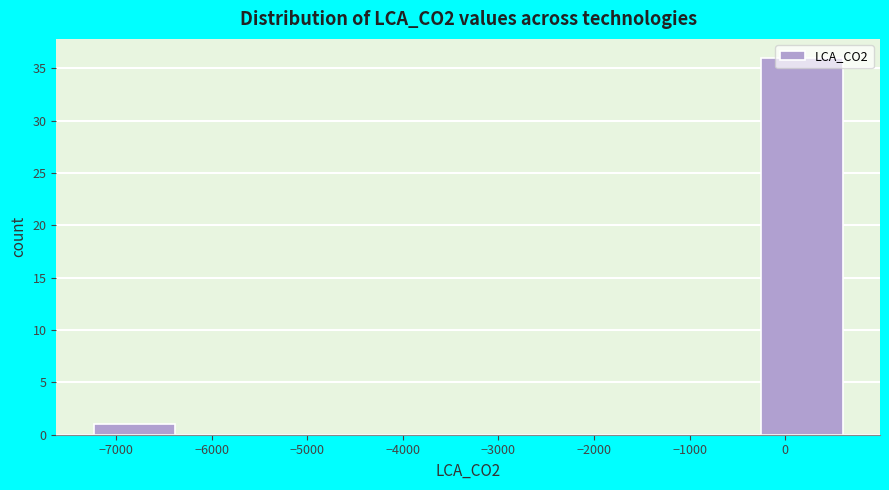

Reading left to right, list every bar in this chart as the range it spans on the x-axis followed by its height. Neither the bar edges nor the heights are printed on the chart, so give them approximately, as read against the axes.

-7200 to -6200: 1
-6200 to -5200: 0
-5200 to -4200: 0
-4200 to -3200: 0
-3200 to -2200: 0
-2200 to -1200: 0
-1200 to -200: 0
-200 to 800: 36